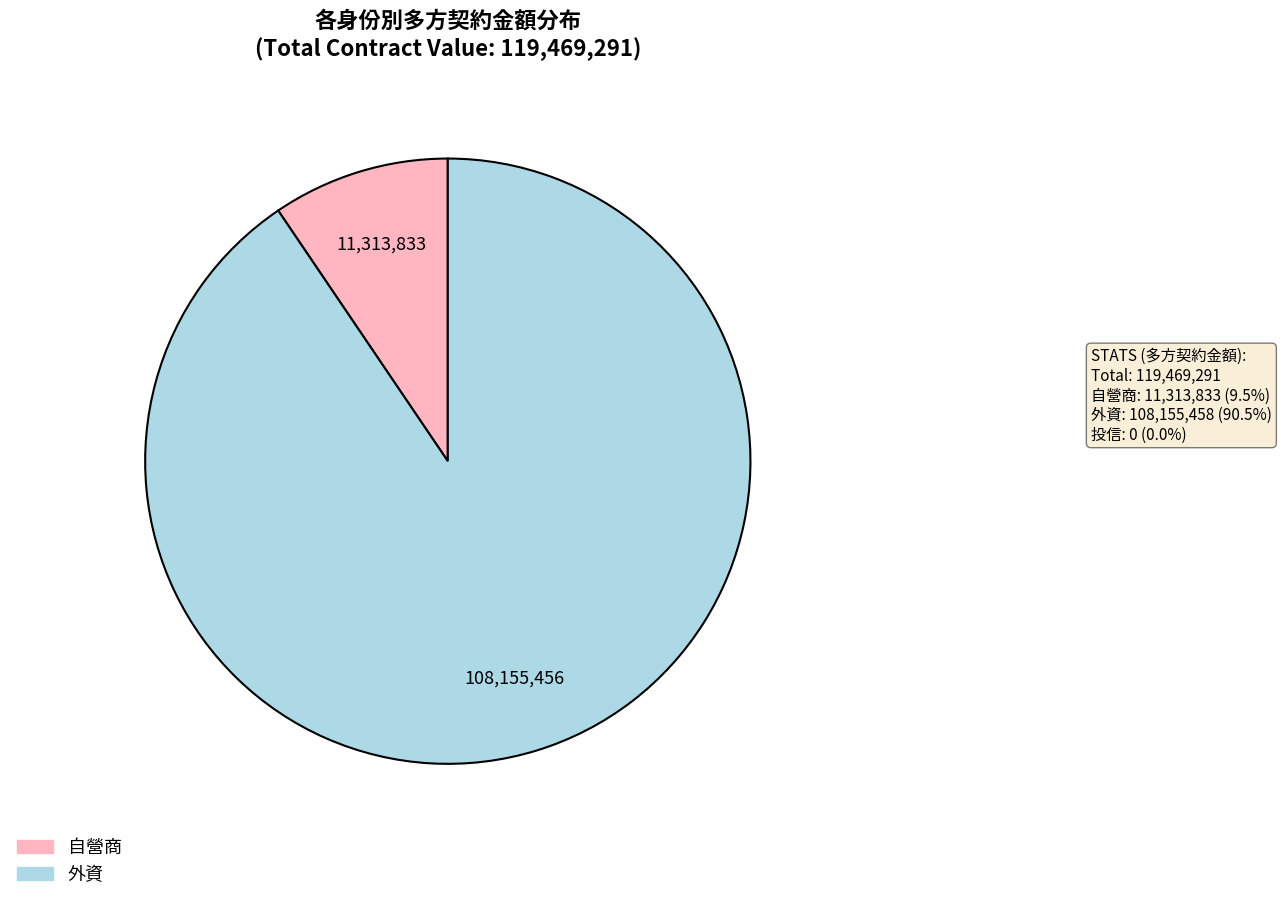

Does any single category account for the majority?

Yes